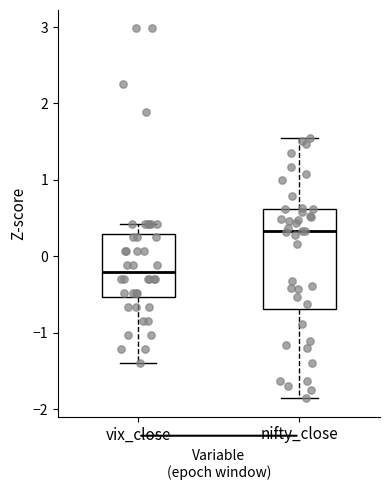

Reading left to right, transcribe this box plot: for each box, give where its median line is, the range the box spans, and where its two whiskers end, as read against the y-axis. The values are not printed on the chart, so give them approximately, as read against the axis.

vix_close: median -0.2, box -0.5 to 0.3, whiskers -1.4 to 0.4
nifty_close: median 0.3, box -0.7 to 0.6, whiskers -1.9 to 1.6